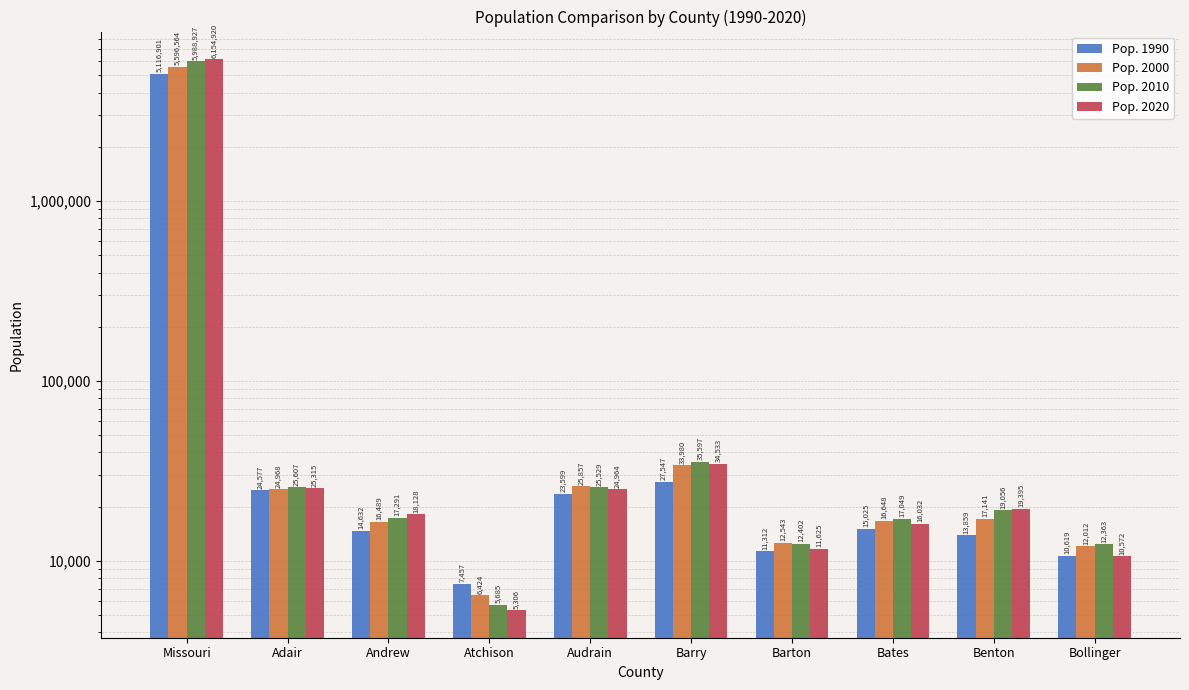

Rank the series by their maximum value, from highest to lowest.

Pop. 2020, Pop. 2010, Pop. 2000, Pop. 1990